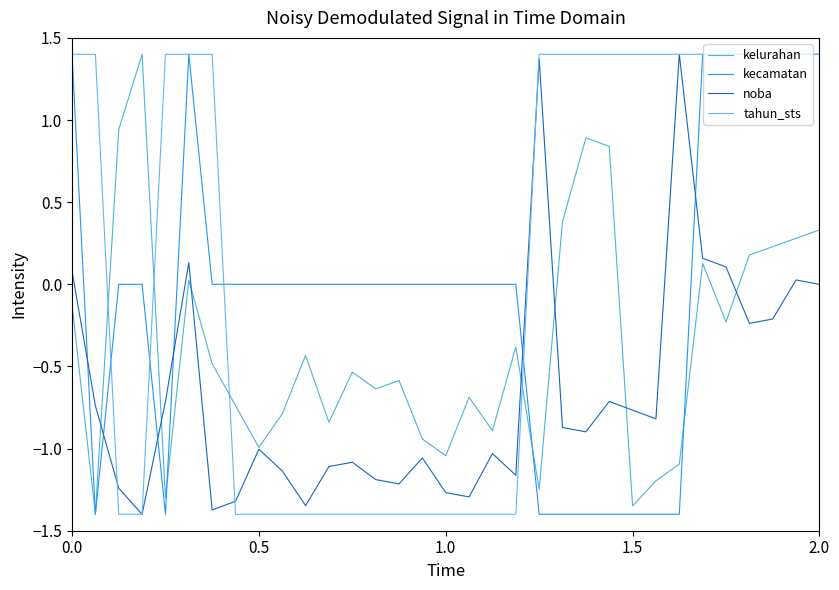

What is the average value of the noba series?

-0.7